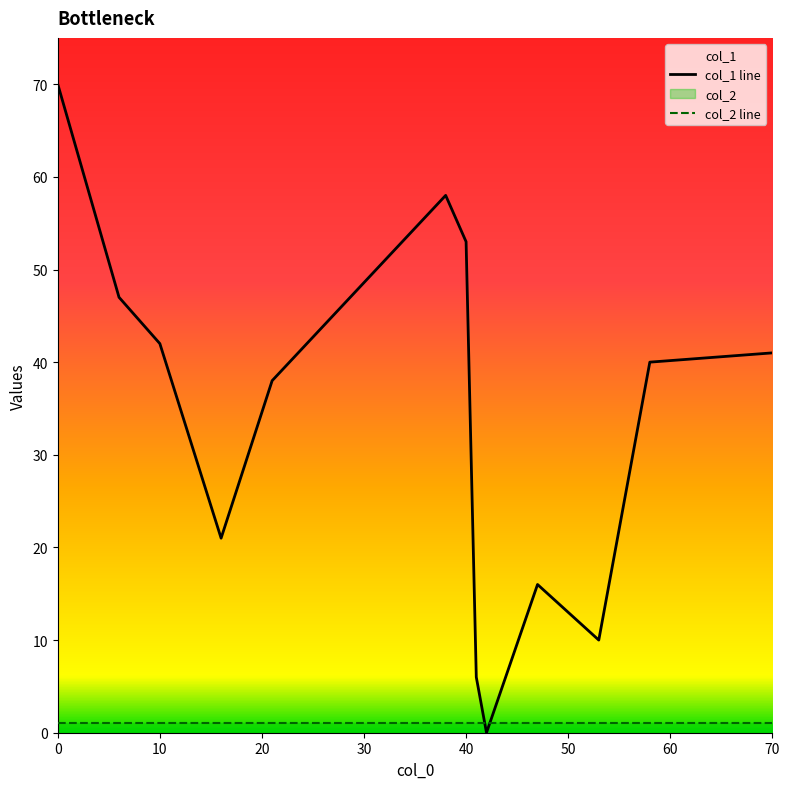

What is the sum of all col_2 values?

13